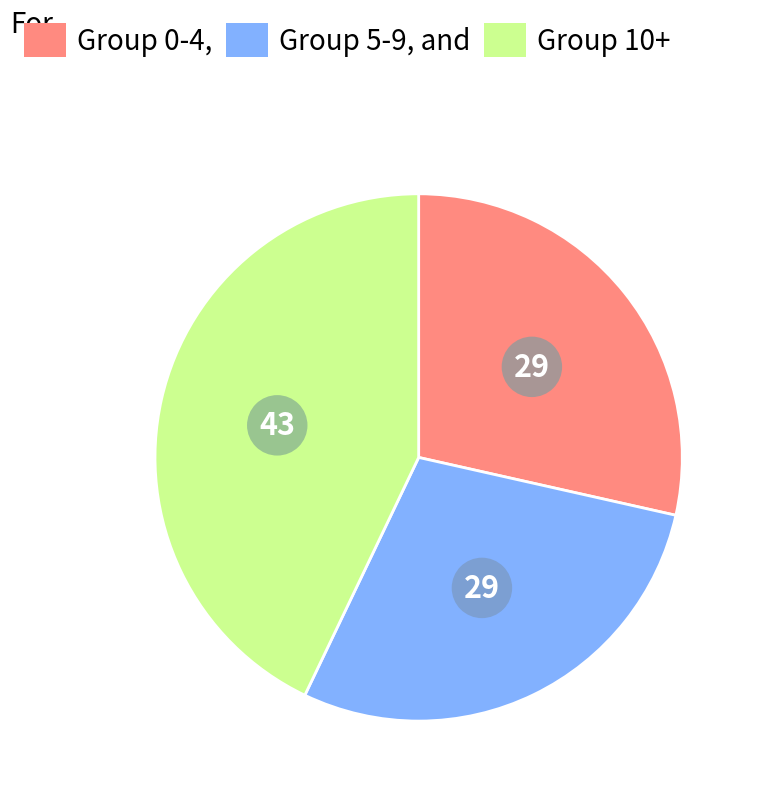

Does any single category account for the majority?

No